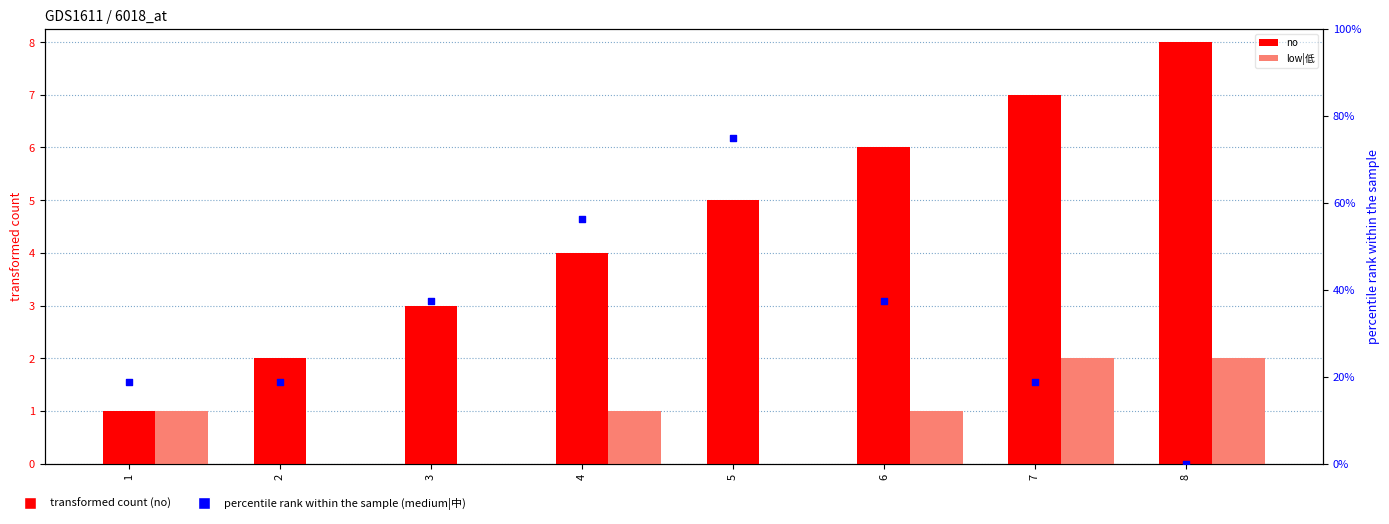

What is the total value across all series at 5?

80.0